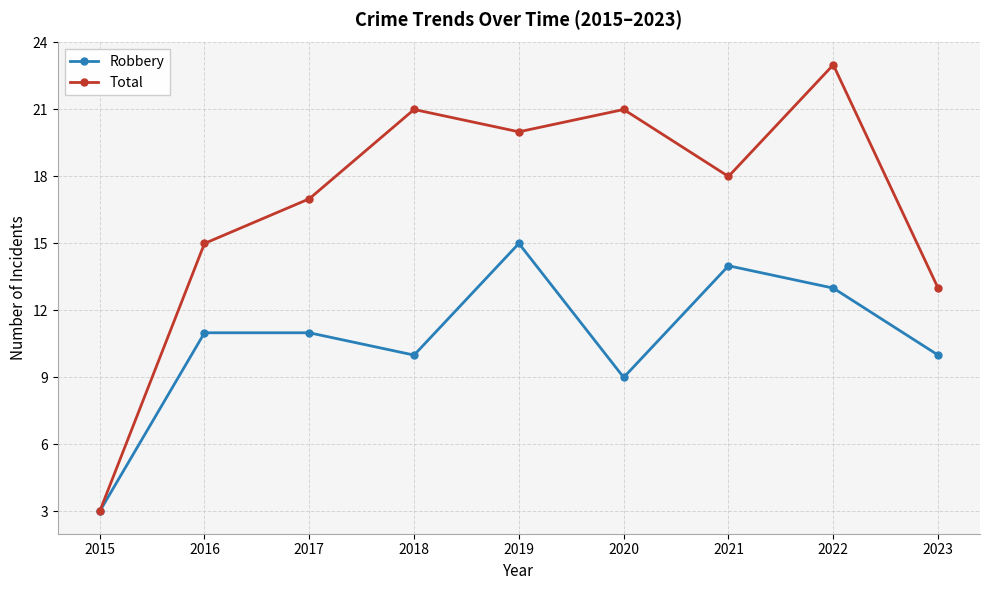

The Robbery series shows 3 at 2018. True or false?

False